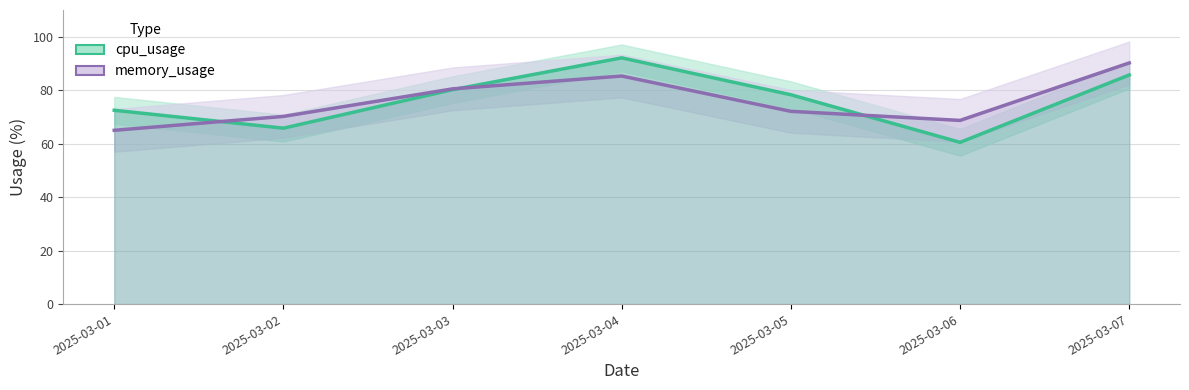

Which series ends up on top after the final intersection of memory_usage and cpu_usage?

memory_usage